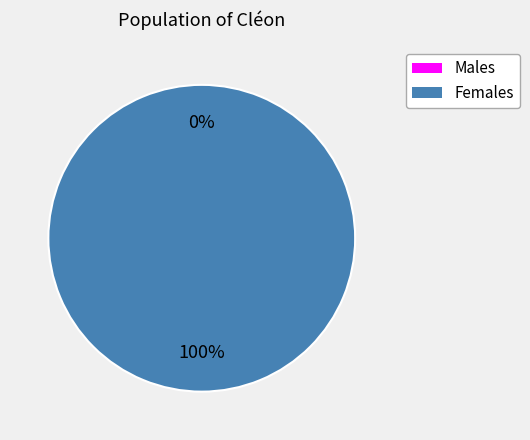

Is there any slice that represents more than half of the pie?

Yes